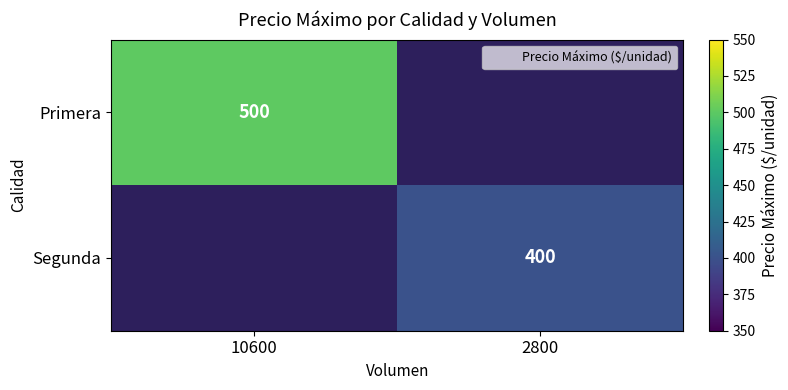

List the labels in order of Primera value, largest first.

10600, 2800